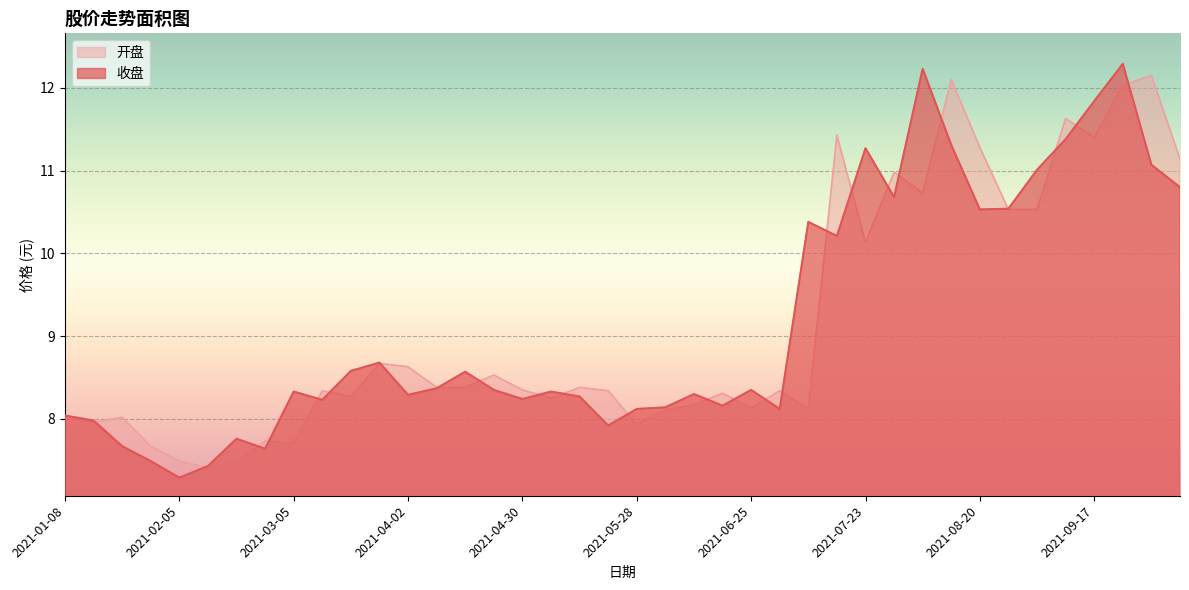

Where is 收盘 nearest to the value 9?

2021-03-26